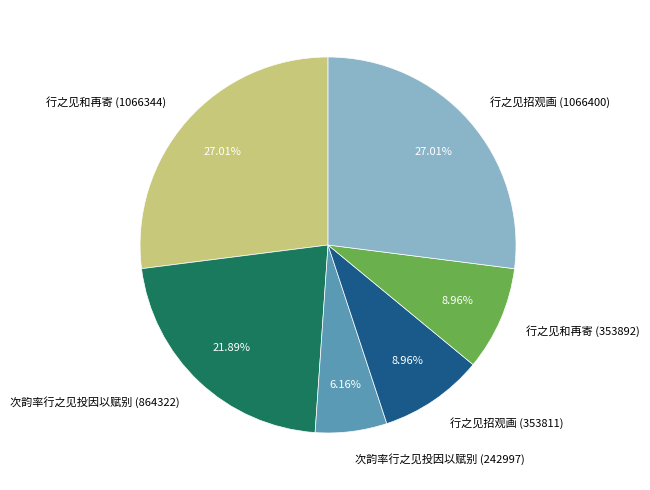

Approximately how many times larger is the value at 行之见招观画 (1066400) compared to 次韵率行之见投因以赋别 (864322)?

1.2